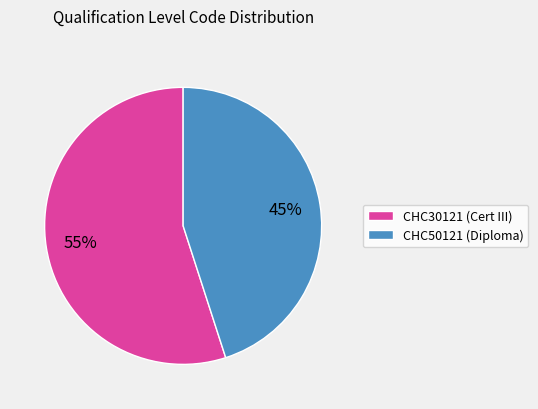

Is it true that CHC30121 is 55% of the pie?

True